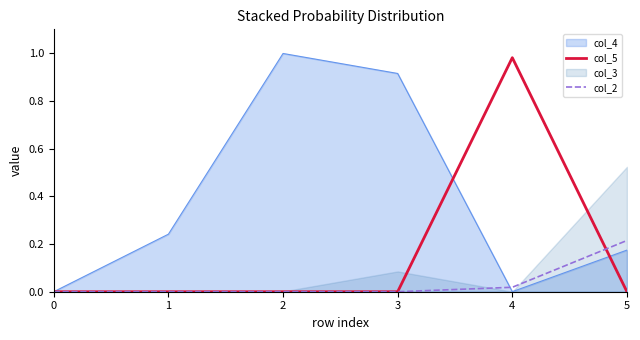

Is it true that col_2 equals 0.1 at 5?

False